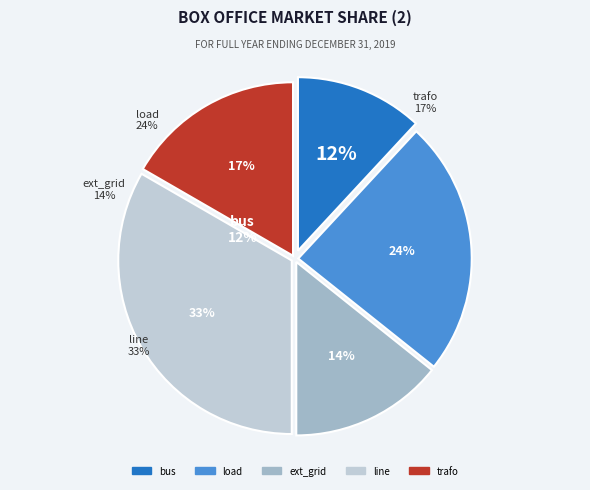

Do line and load together represent more than half of the pie?

Yes